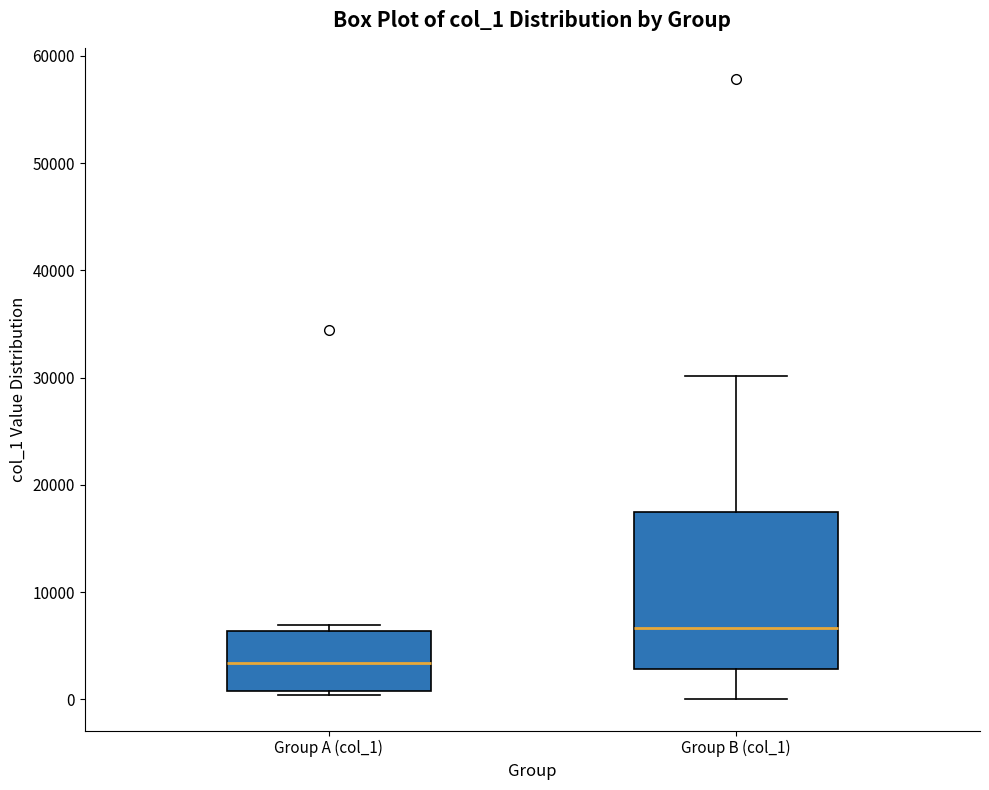

Reading left to right, transcribe this box plot: for each box, give where its median line is, the range the box spans, and where its two whiskers end, as read against the y-axis. The values are not printed on the chart, so give them approximately, as read against the axis.

Group A (col_1): median 3000, box 1000 to 6000, whiskers 0 to 7000
Group B (col_1): median 7000, box 3000 to 17000, whiskers 0 to 30000